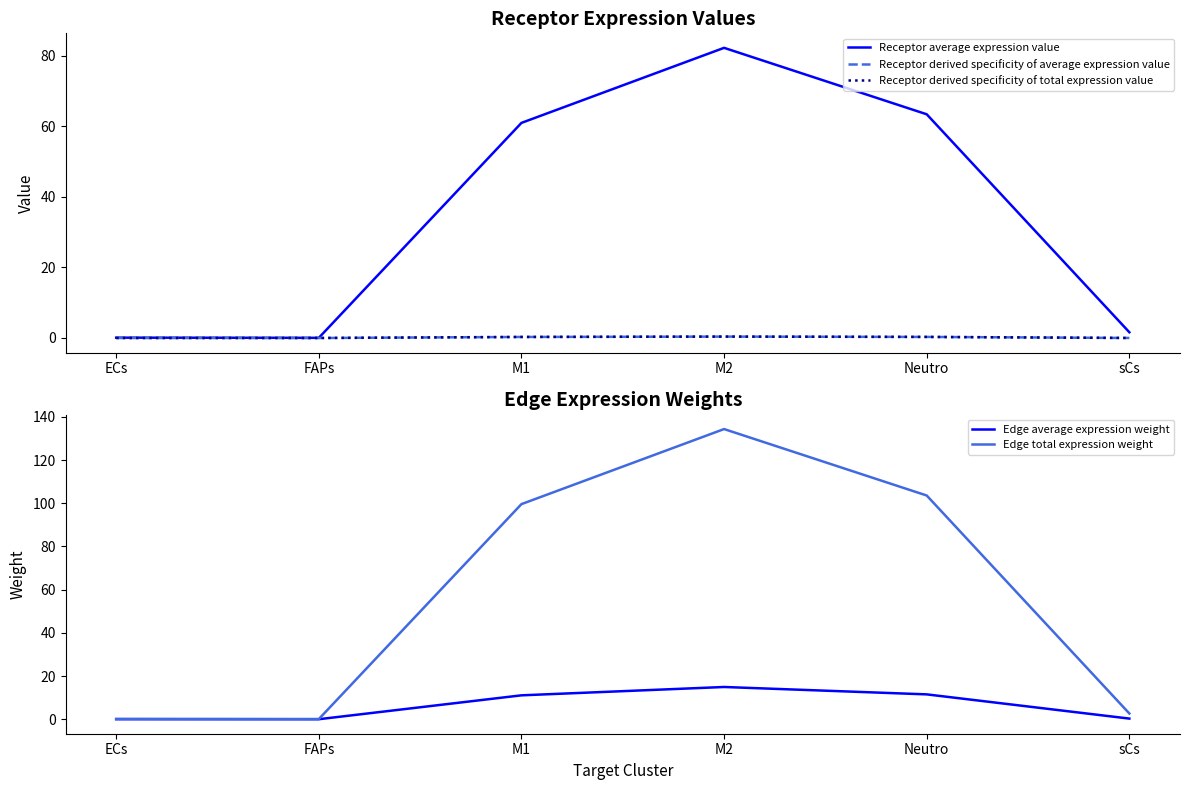

Does the chart display data point markers on the line(s)?

No